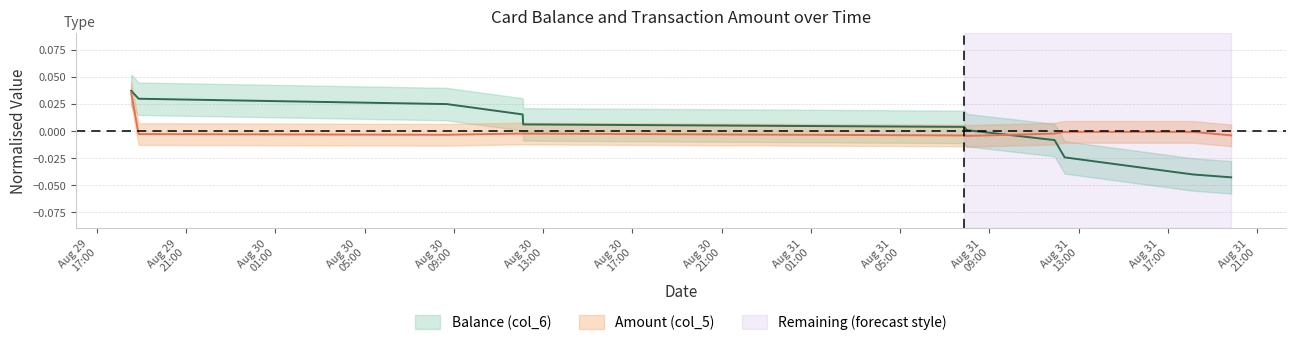

Is the value of Amount (col_5) at 2014/08/31 12:22:38 greater than the value of Balance (col_6) at 2014/08/30 12:06:42?

No